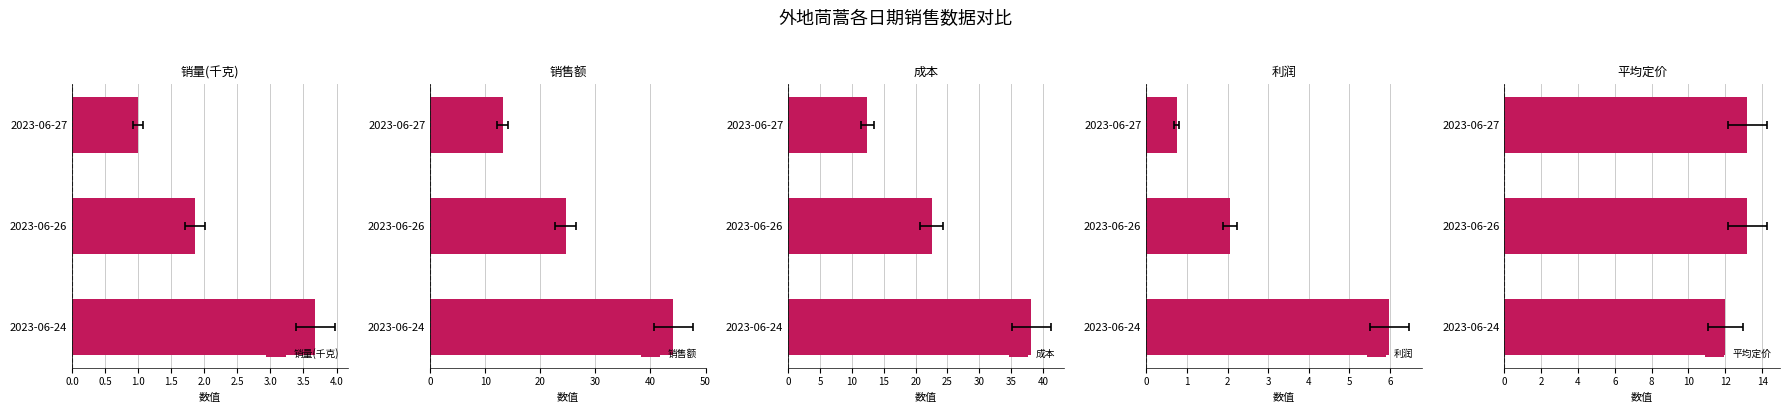

What is the sum of all 利润 values?

8.8